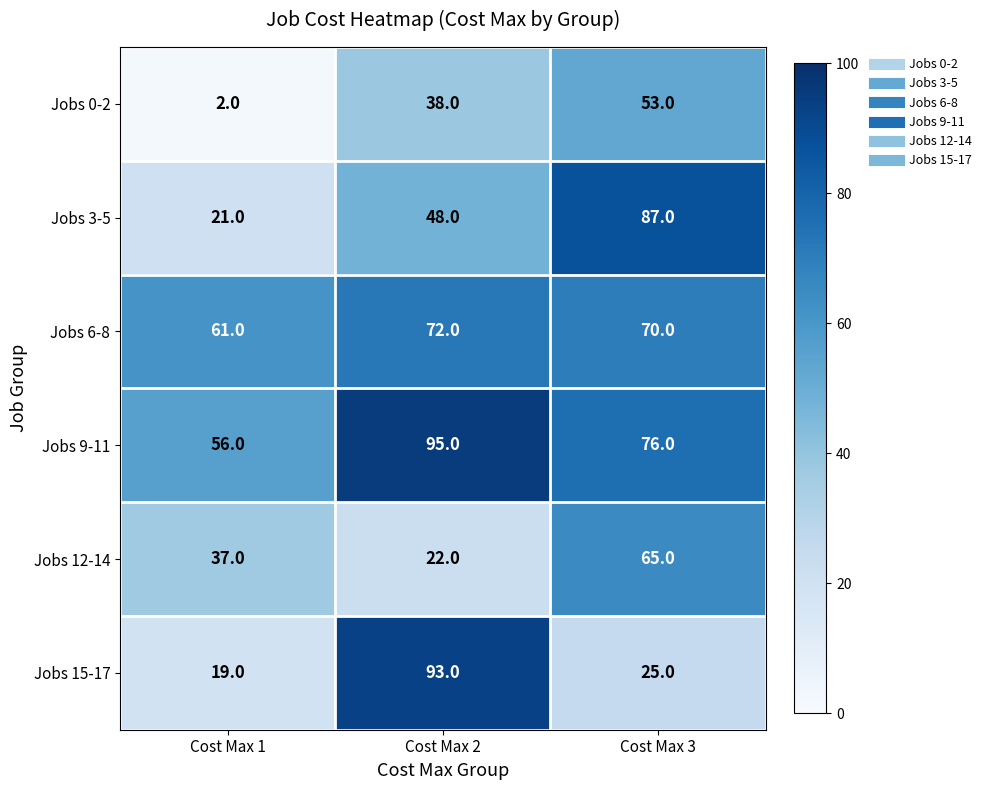

Read the Jobs 12-14 value at Cost Max 1.

37